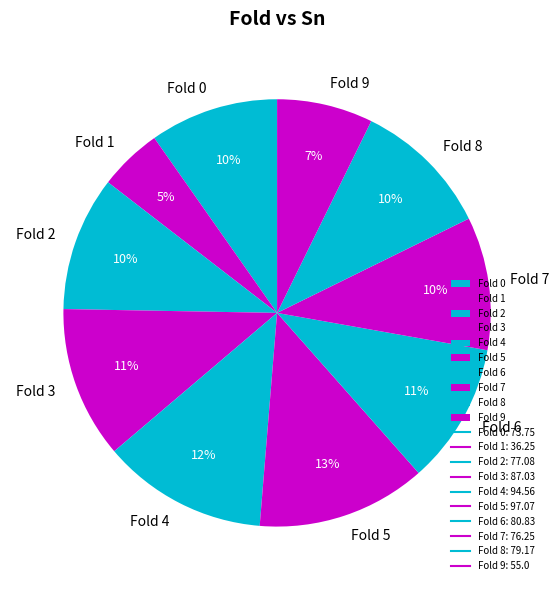

To the nearest percent, what percentage of the pie is Fold 3?

11%